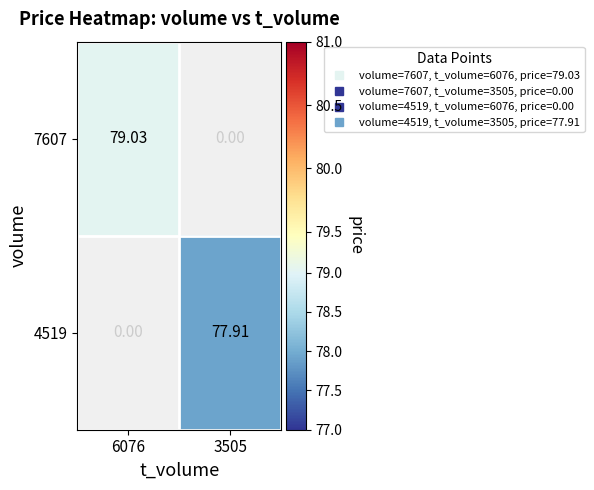

How many data points in 4519 are above 77?

1